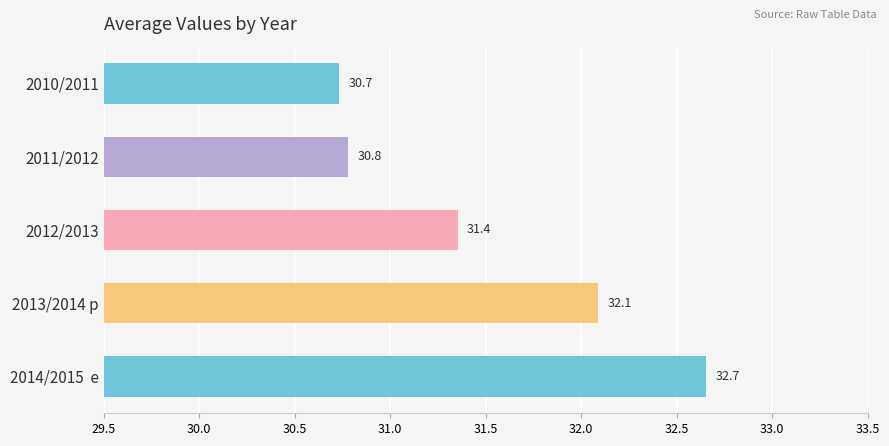

The value at 2012/2013 is 31.4. True or false?

True